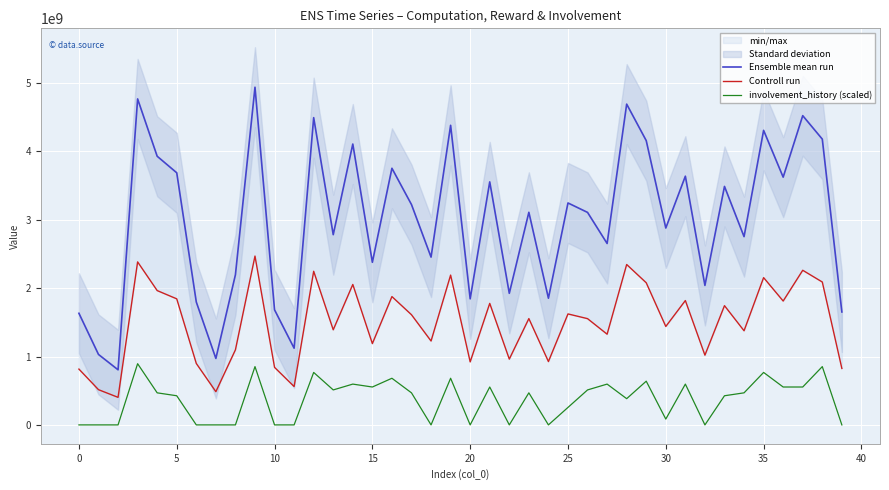

How many values in the Controll run series are below 1554334401?

20